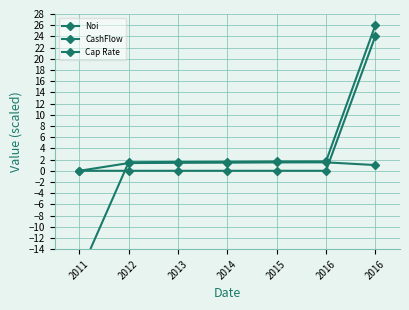

At how many categories does at least one series exceed -9?

7